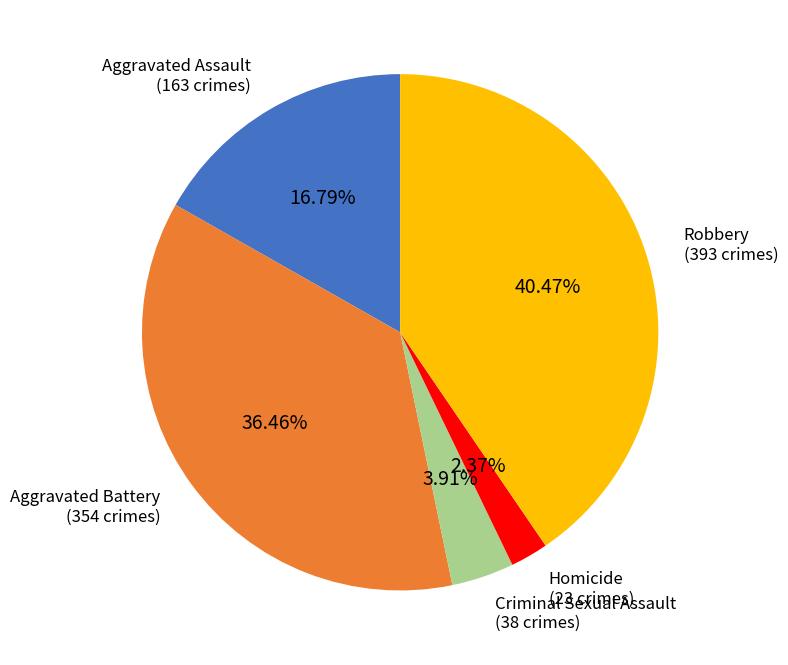

What is the largest slice in the pie chart?

Robbery